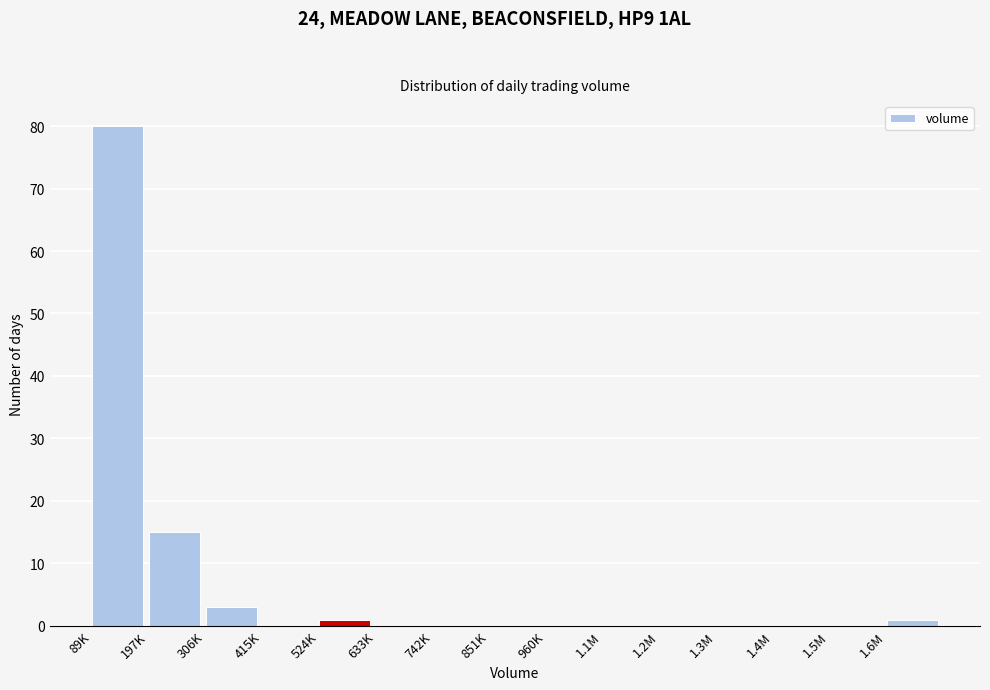

Reading right to left, list all the values displayed in this chart.

1.6M=1	1.5M=0	1.4M=0	1.3M=0	1.2M=0	1.1M=0	960K=0	851K=0	742K=0	633K=0	524K=1	415K=0	306K=3	197K=15	89K=80